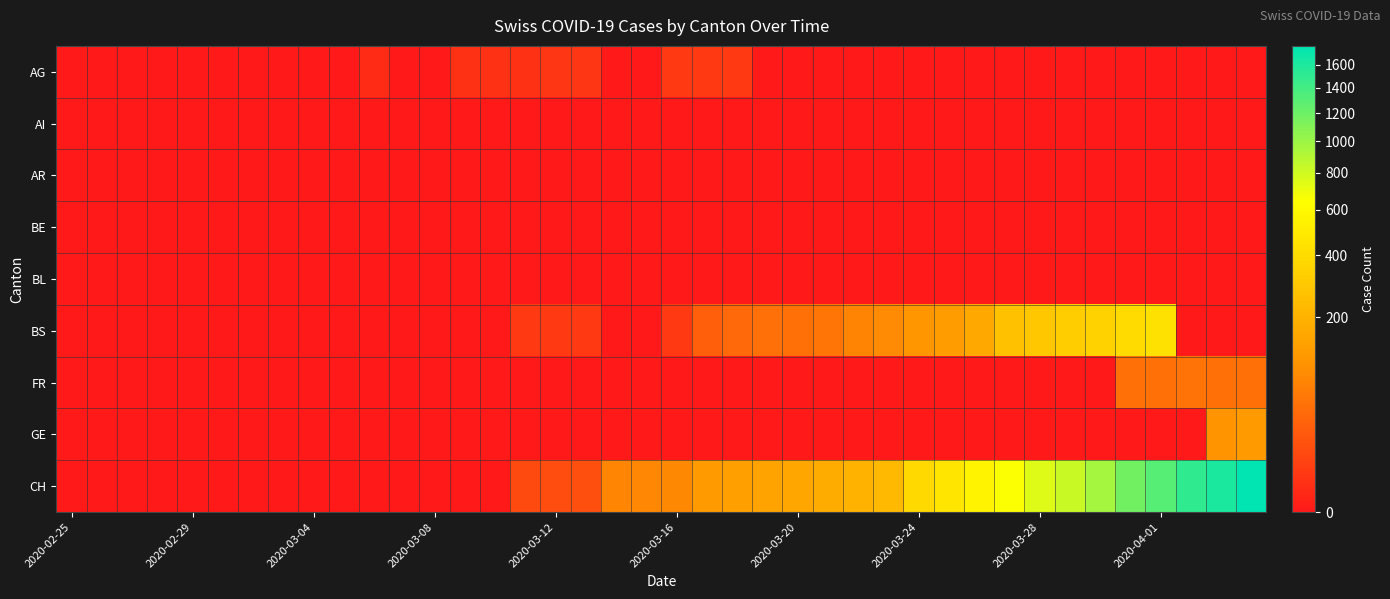

Which series has the widest spread of values?

CH